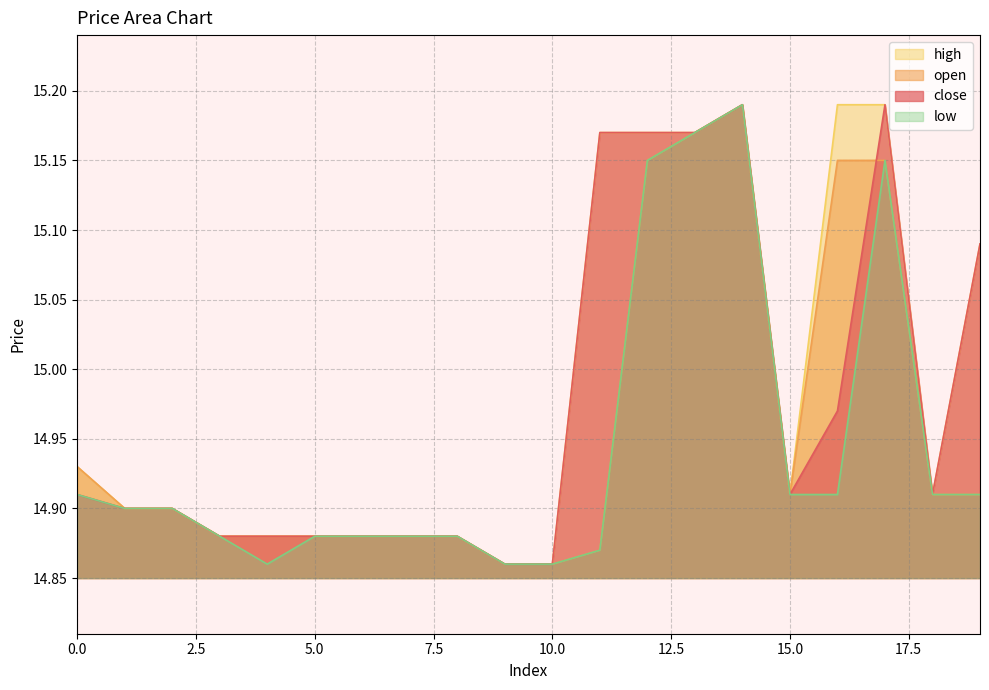

Between 18 and 11, which is larger?

11